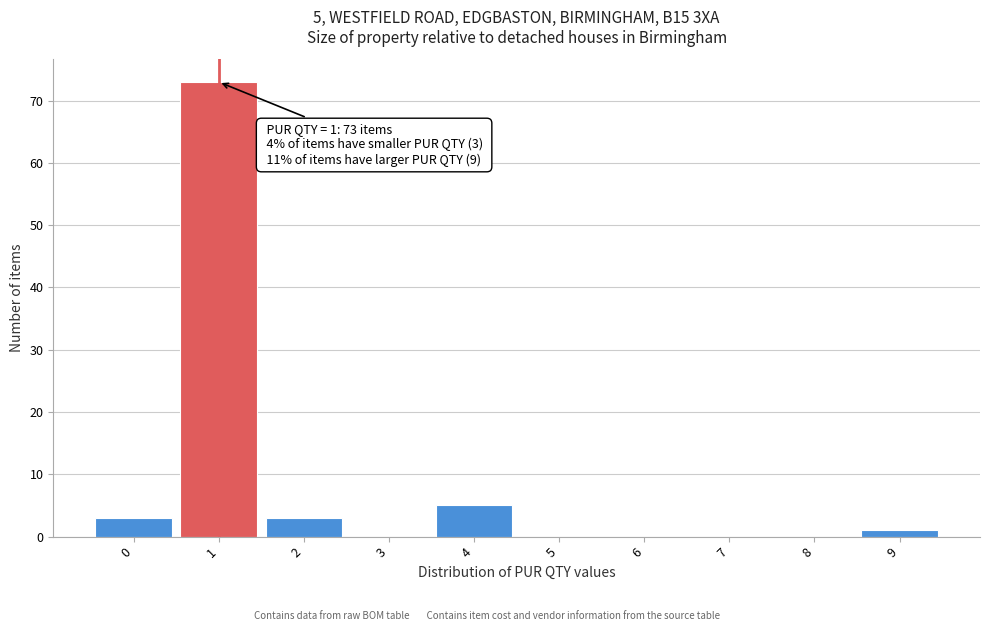

Over which range of the x-axis is the bar tallest?

0.5 to 1.5